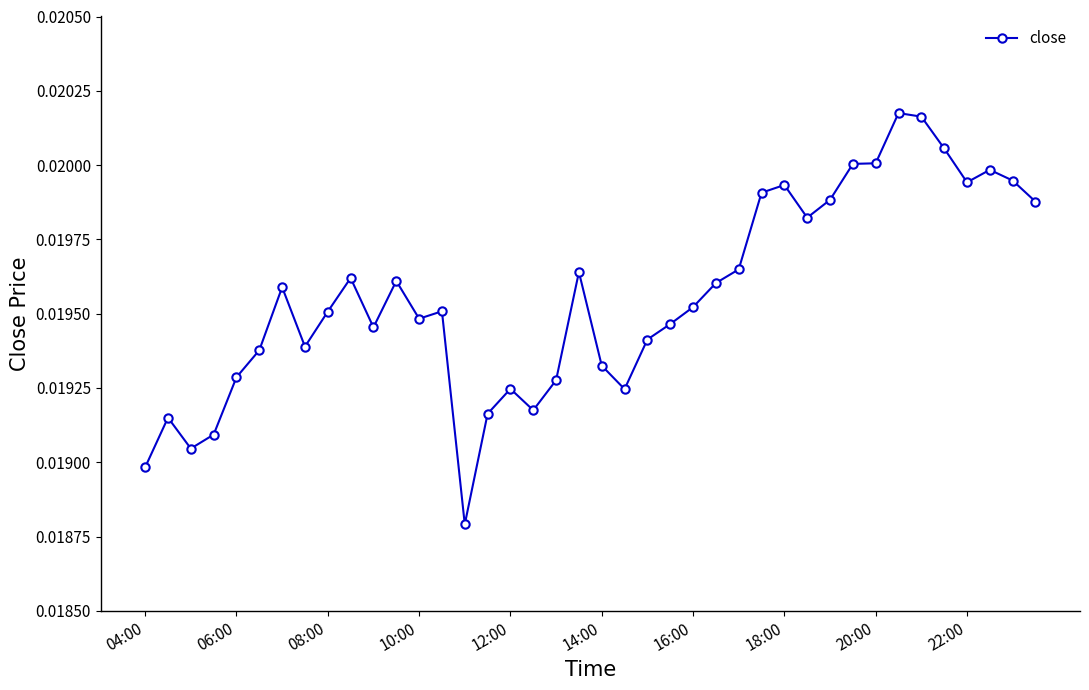

Count the values in the range 0 to 1.

40